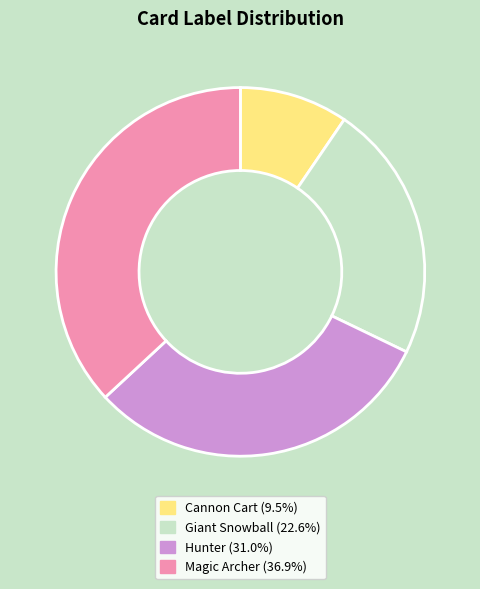

Is there a majority slice in this chart?

No